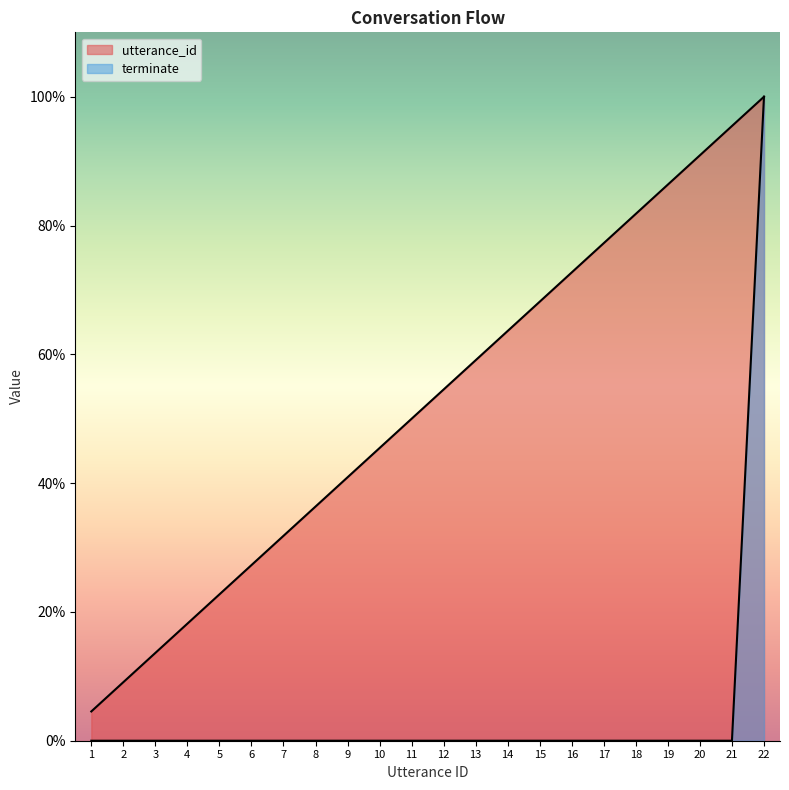

List the series in order of their overall mean, lowest first.

terminate, utterance_id